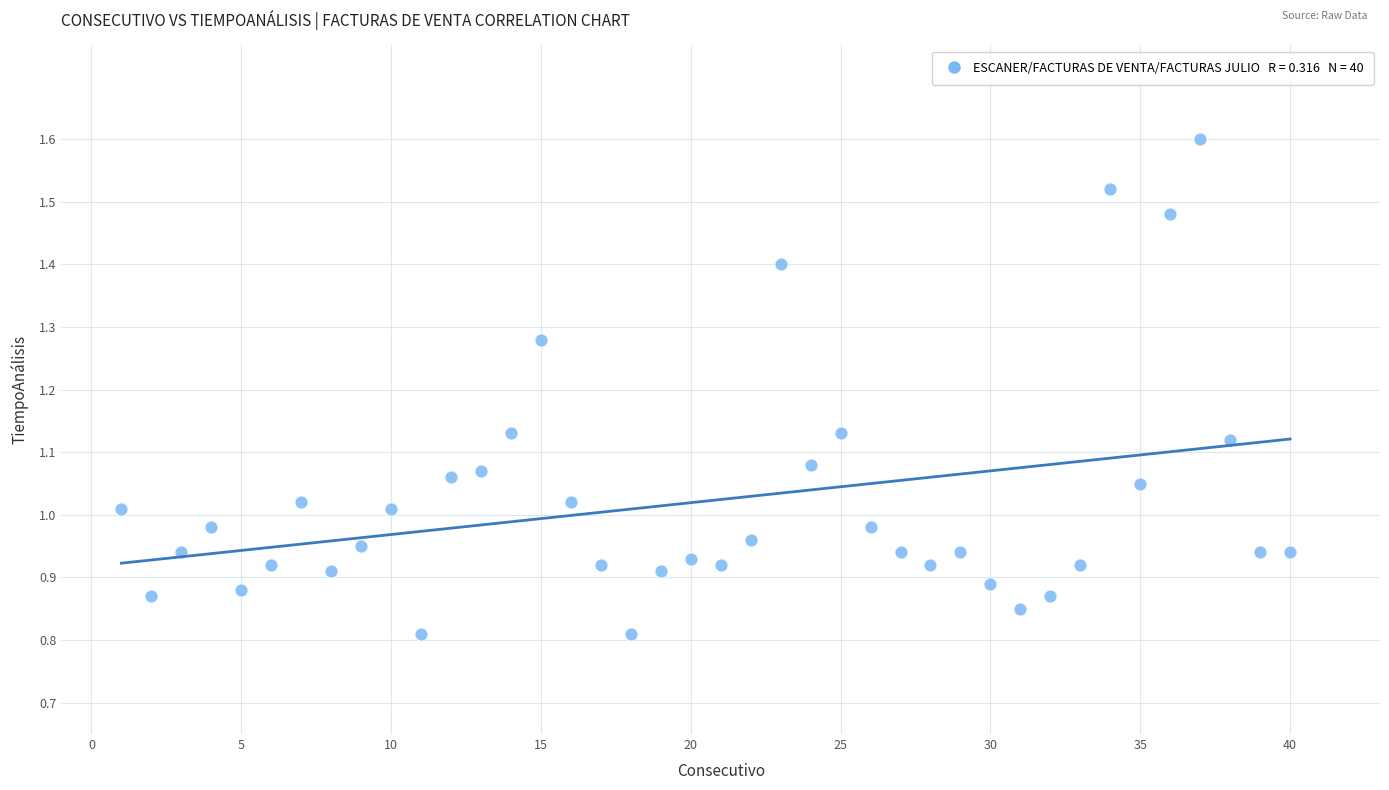

What is the range of X values (max minus min)?

39.0